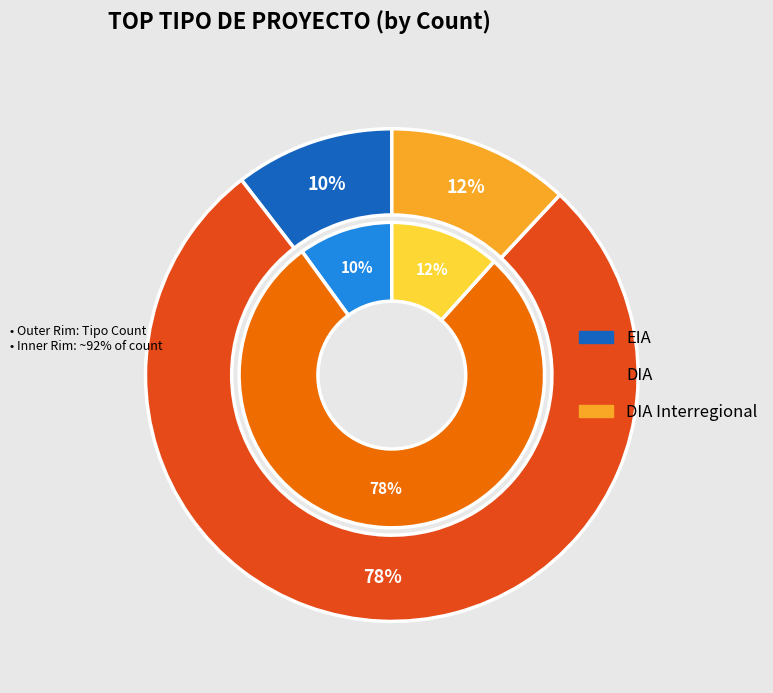

Is it true that DIA is 90% of the pie?

False